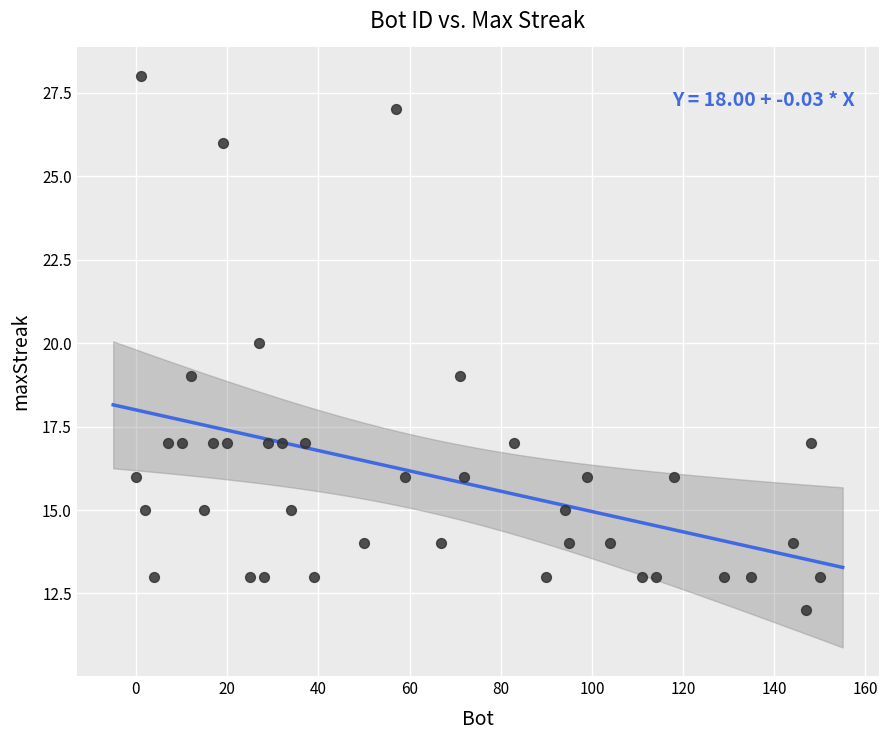

What is the range of Y values (max minus min)?

16